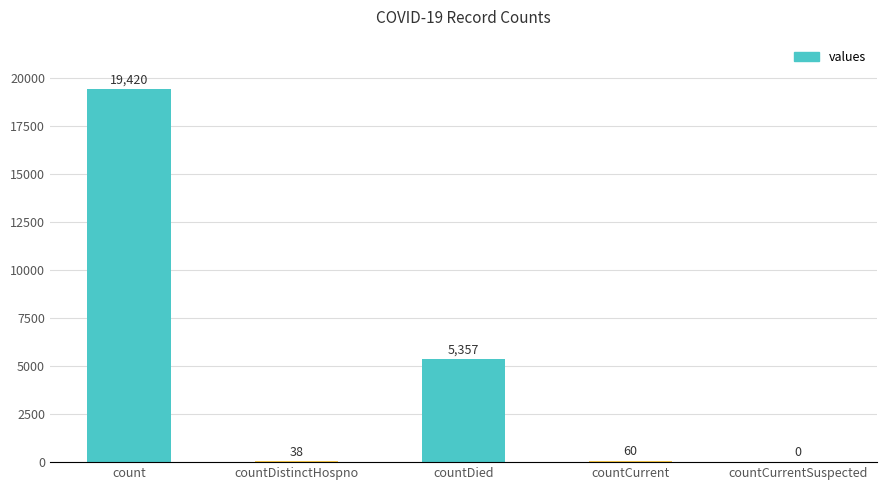

What value does the data have at countCurrent, to the nearest 100?

100